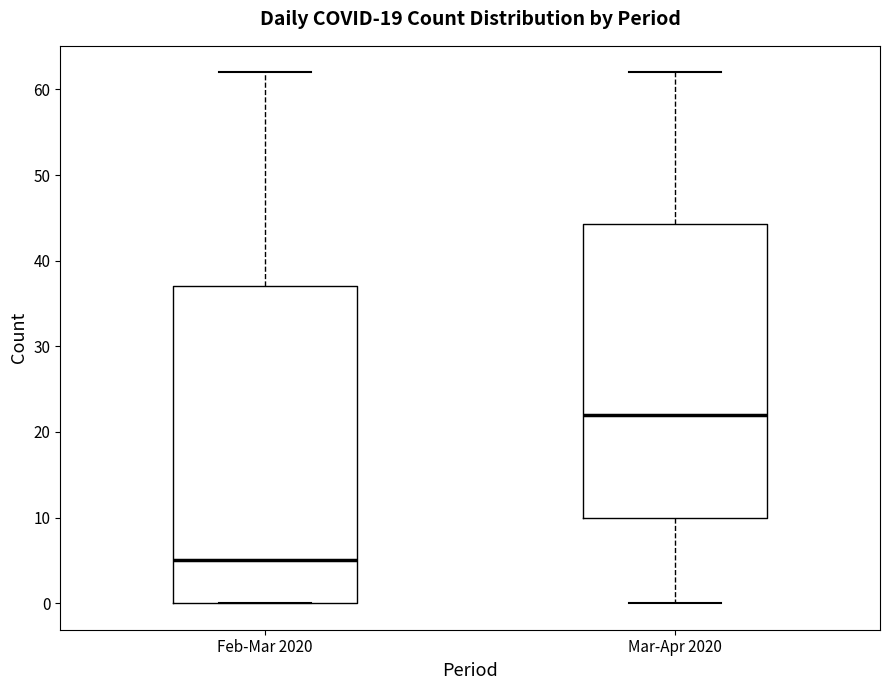

Reading left to right, read every box against the y-axis: the position of its median line, the range the box covers, and the ends of its whiskers. The values are not printed on the chart, so give them approximately, as read against the axis.

Feb-Mar 2020: median 5, box 0 to 37, whiskers 0 to 62
Mar-Apr 2020: median 22, box 10 to 44, whiskers 0 to 62